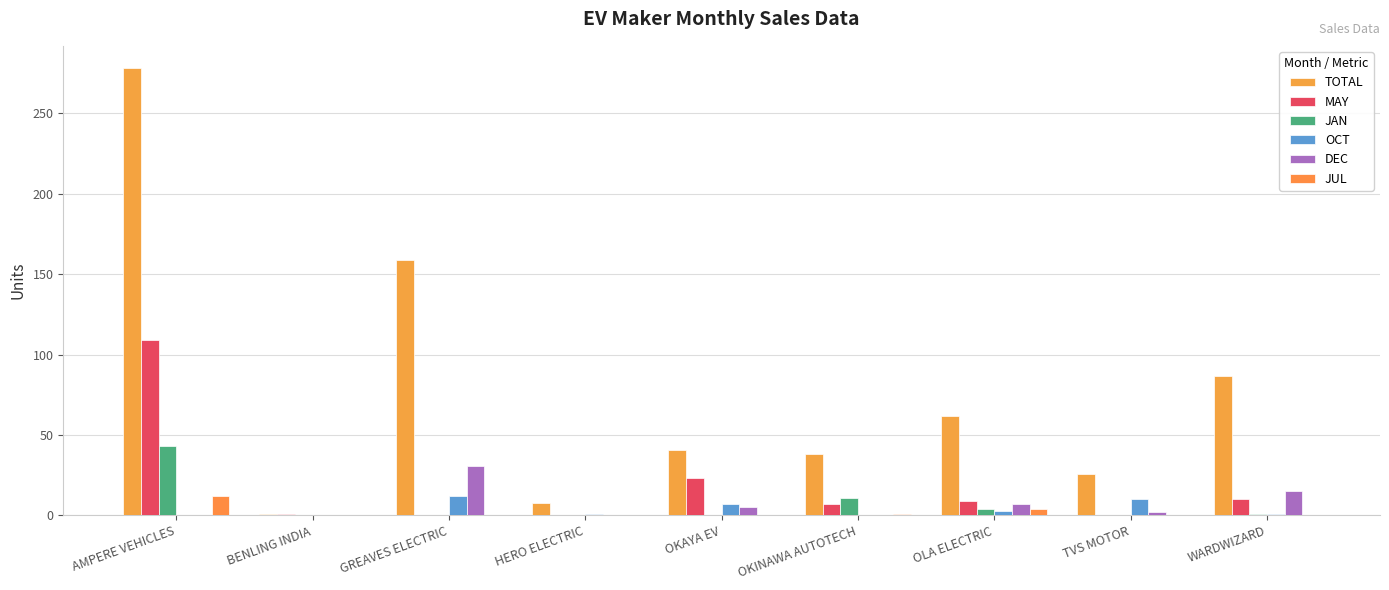

What is the difference between the TOTAL values at TVS MOTOR and AMPERE VEHICLES?

252